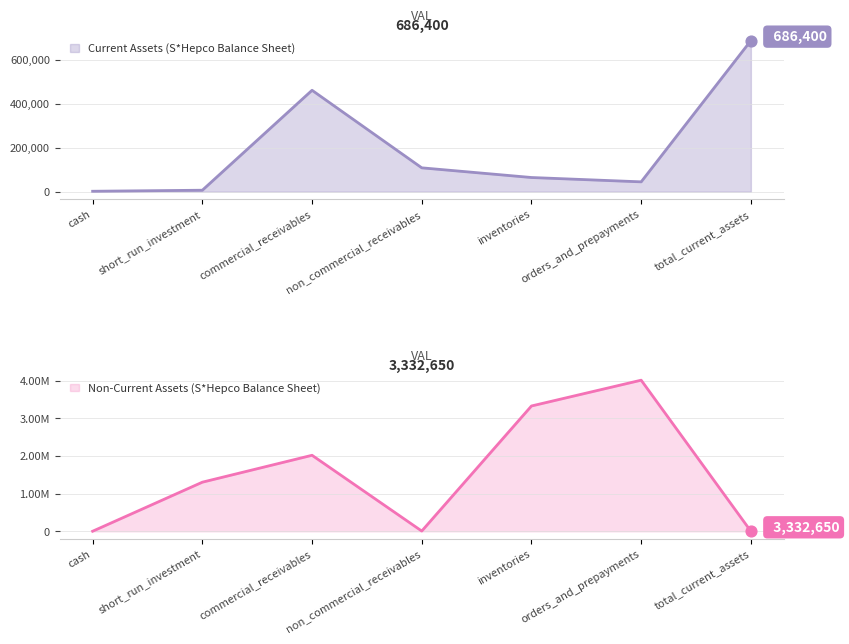

Which series reaches the maximum Y coordinate?

Non-Current Assets (S*Hepco Balance Sheet)